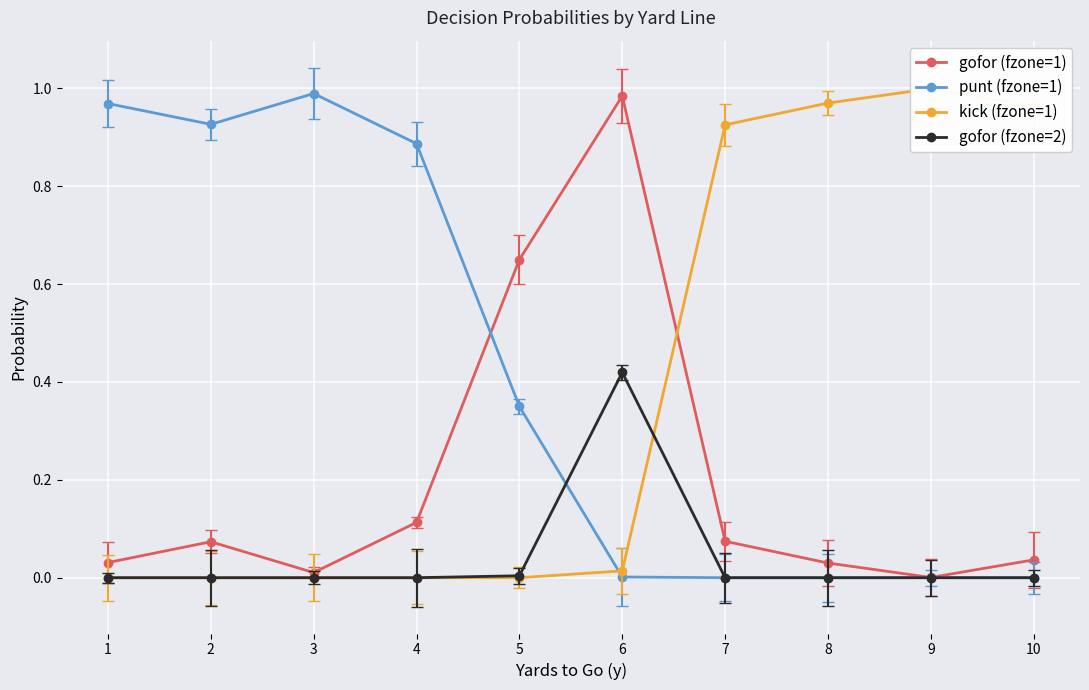

Rank the series by their maximum value, from lowest to highest.

gofor (fzone=2), gofor (fzone=1), punt (fzone=1), kick (fzone=1)